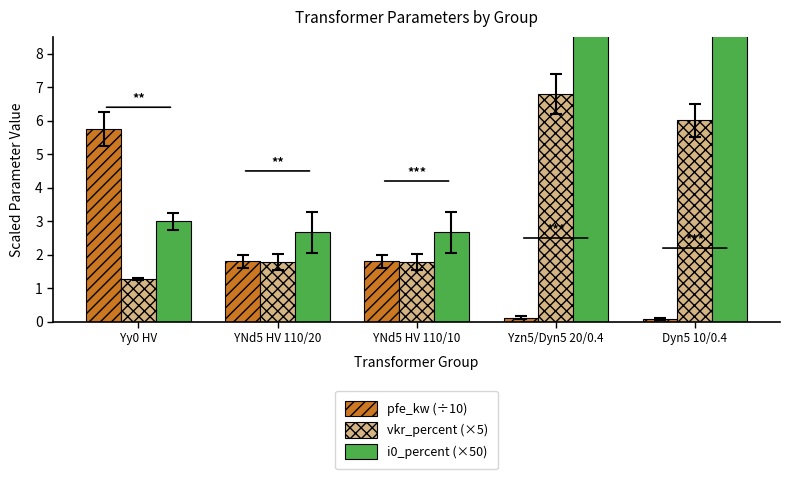

Where is i0_percent (×50) nearest to the value 9?

Dyn5 10/0.4